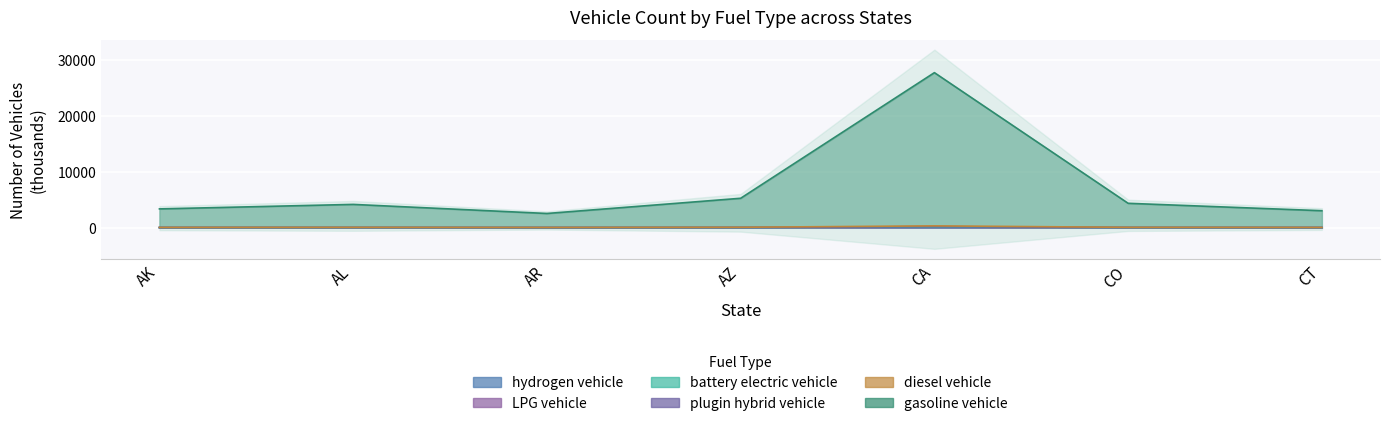

What is the label of the 5th point from the left?

CA